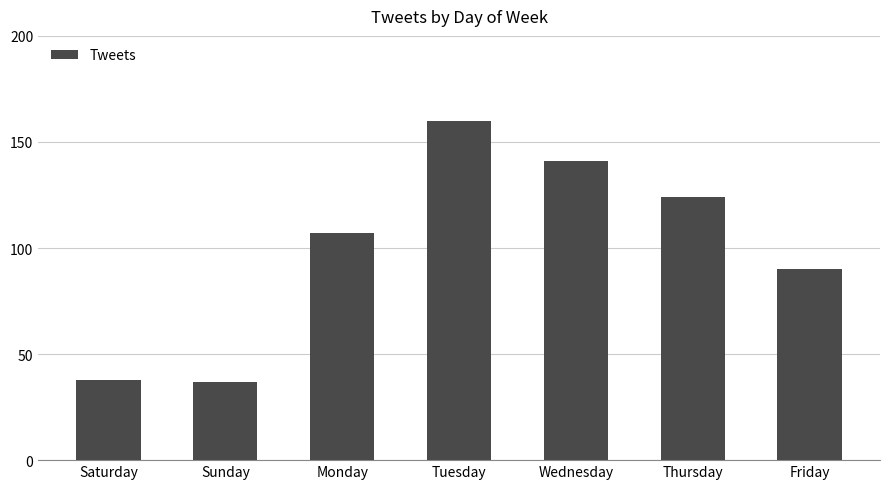

The value at Saturday is 38. True or false?

True